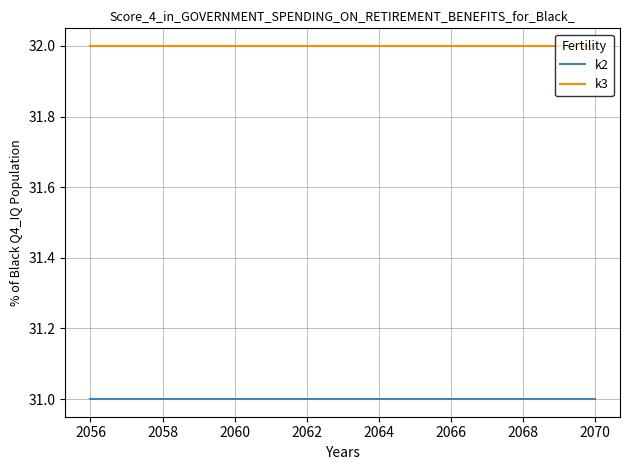

List the series in order of their overall mean, lowest first.

k2, k3